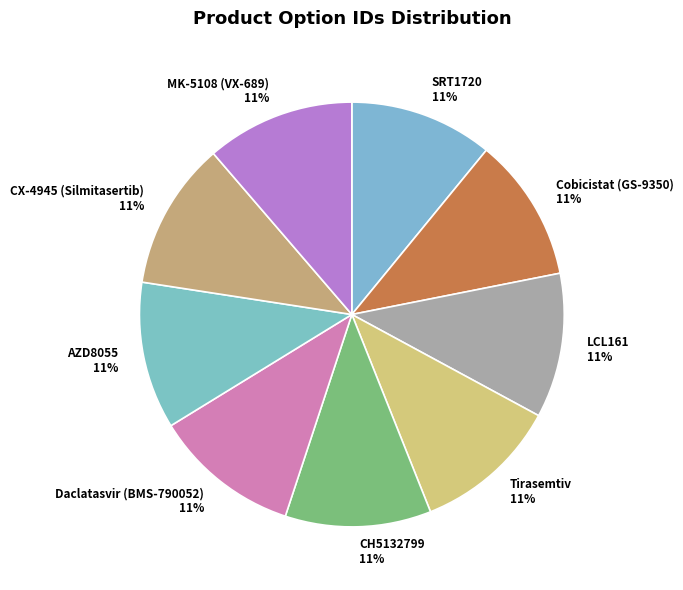

To the nearest percent, what portion does Daclatasvir (BMS-790052) represent?

11%